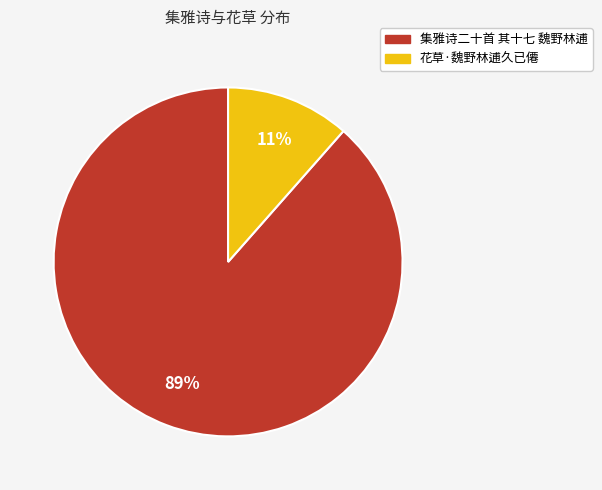

Is there any slice that represents more than half of the pie?

Yes